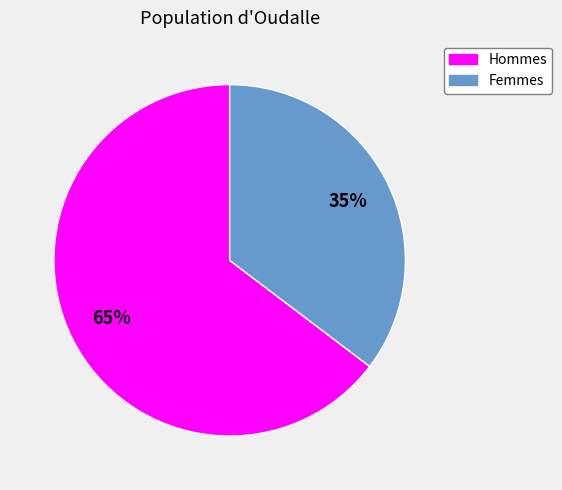

Does any single category account for the majority?

Yes